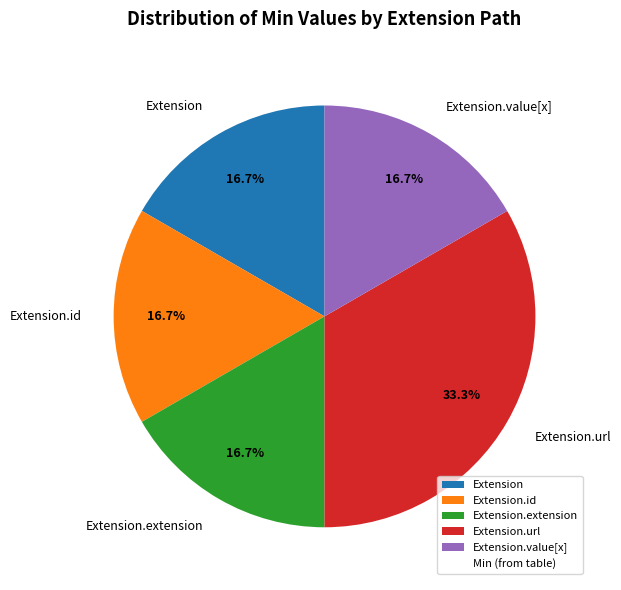

Does Extension represent more than half of the total?

No